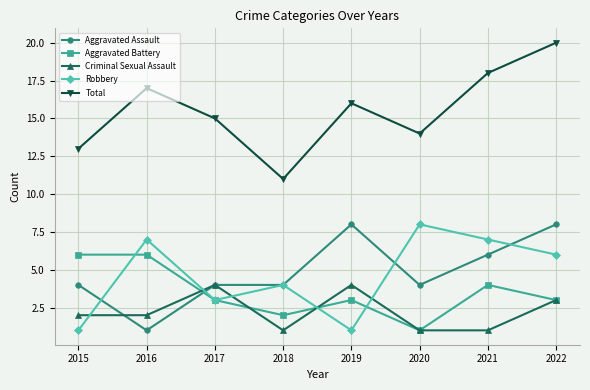

Reading left to right, list all the values displayed in this chart.

Aggravated Assault: 4	1	4	4	8	4	6	8
Aggravated Battery: 6	6	3	2	3	1	4	3
Criminal Sexual Assault: 2	2	4	1	4	1	1	3
Robbery: 1	7	3	4	1	8	7	6
Total: 13	17	15	11	16	14	18	20